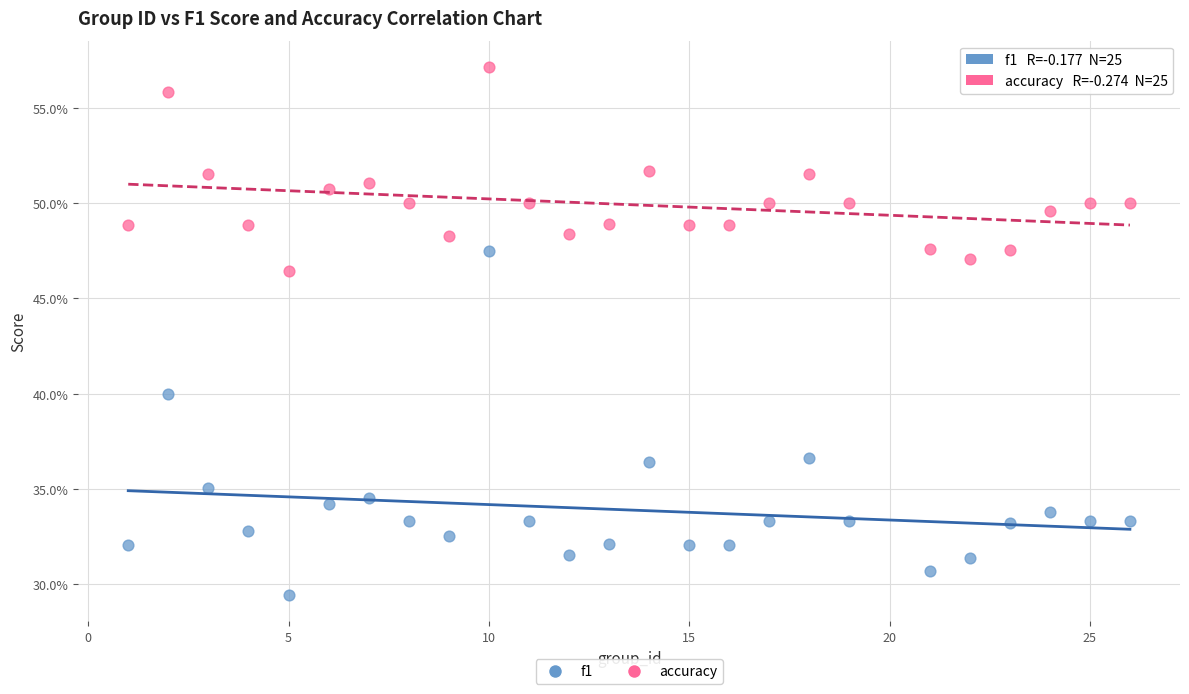

Which series contains the lowest Y value?

f1